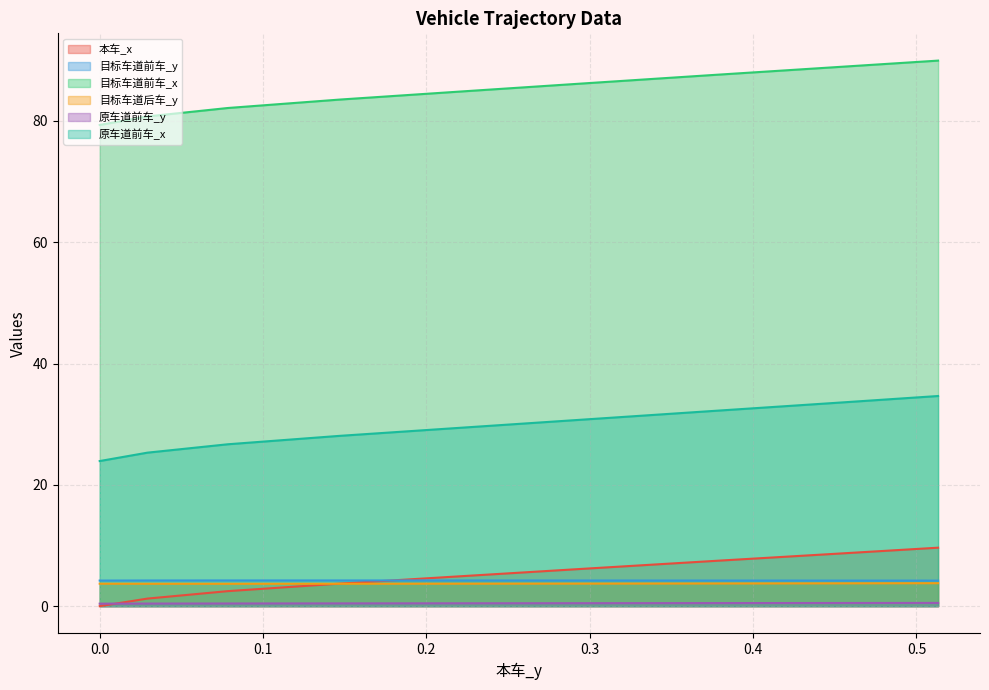

What is the value of the 本车_x point at the 36th from the left?

8.7